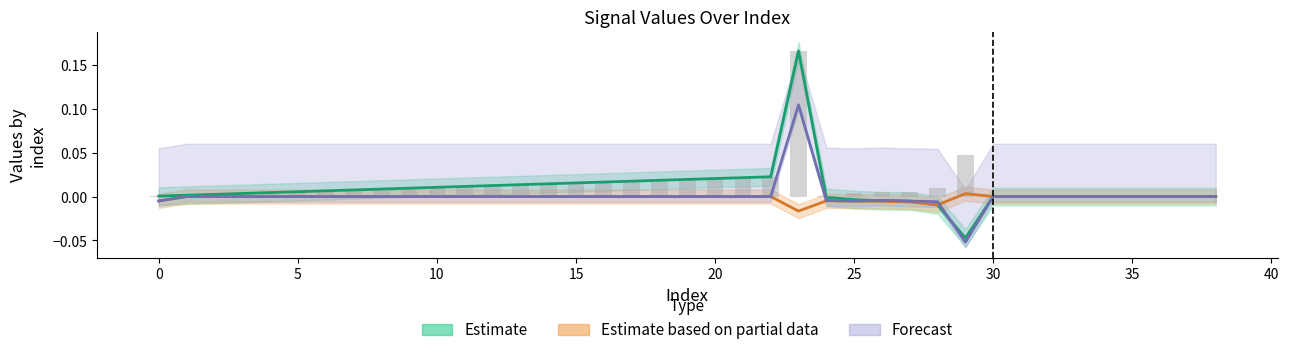

At which category does the chart reach its peak across all series?

23